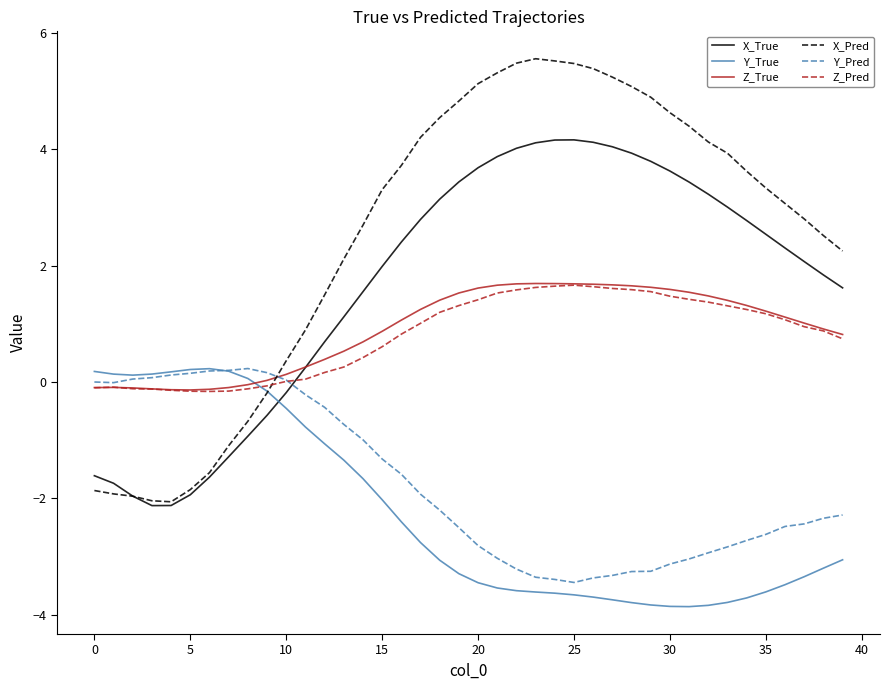

True or false: Z_True has more than 0 points higher than both neighbors.

True